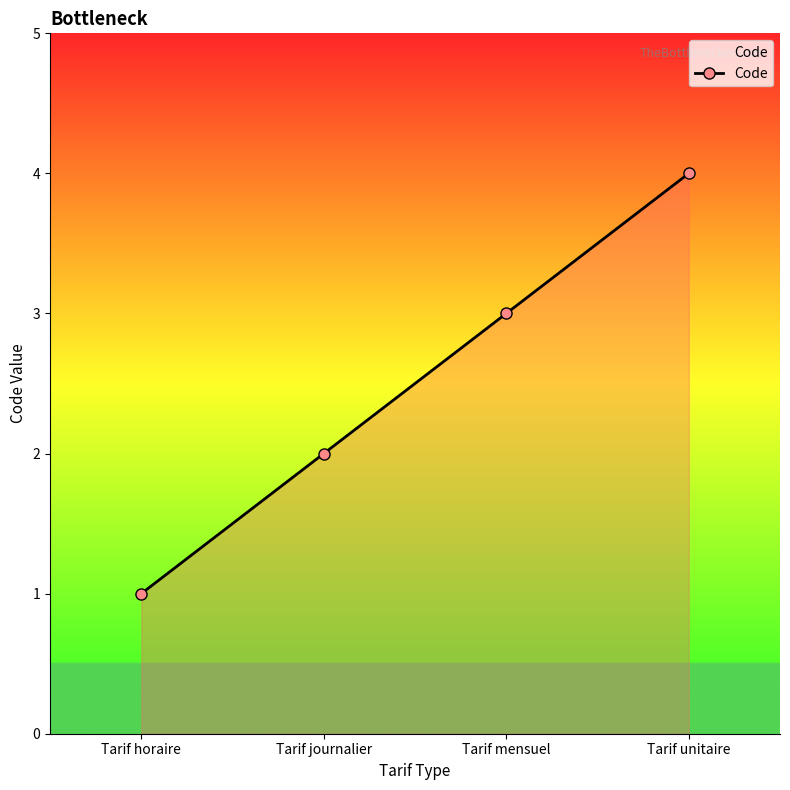

Is it true that the value at Tarif journalier is 4?

False